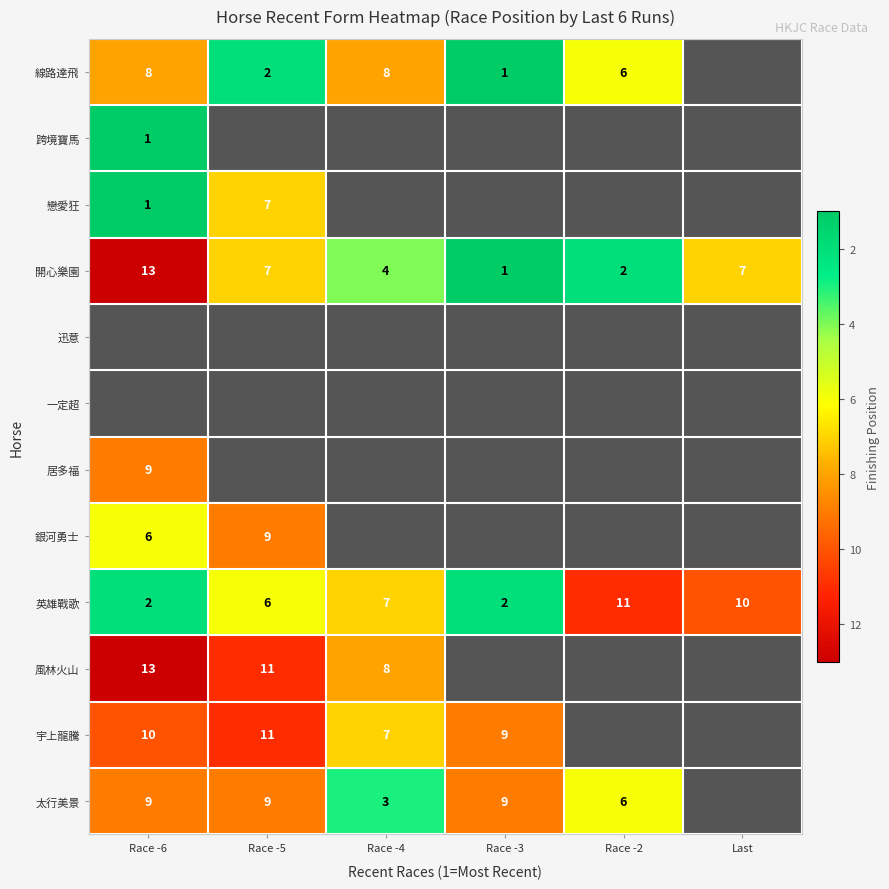

What is the difference between the second highest and second lowest values in the 開心樂園 series?

5